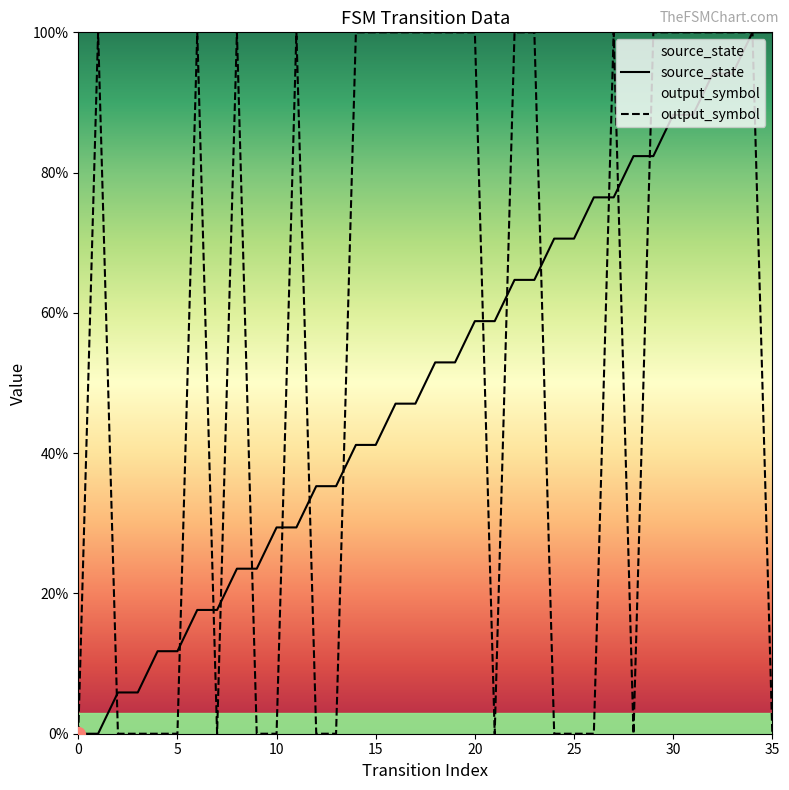

List the series in order of their peak value, highest first.

source_state, output_symbol